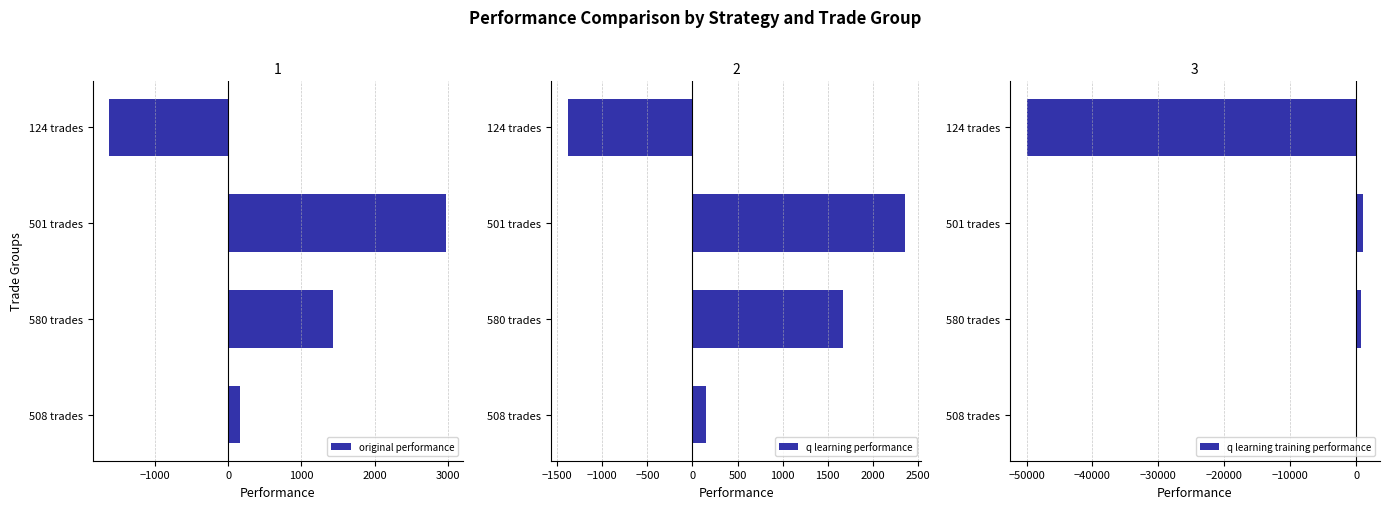

True or false: original performance has a value of 2975.1 at 501 trades.

True